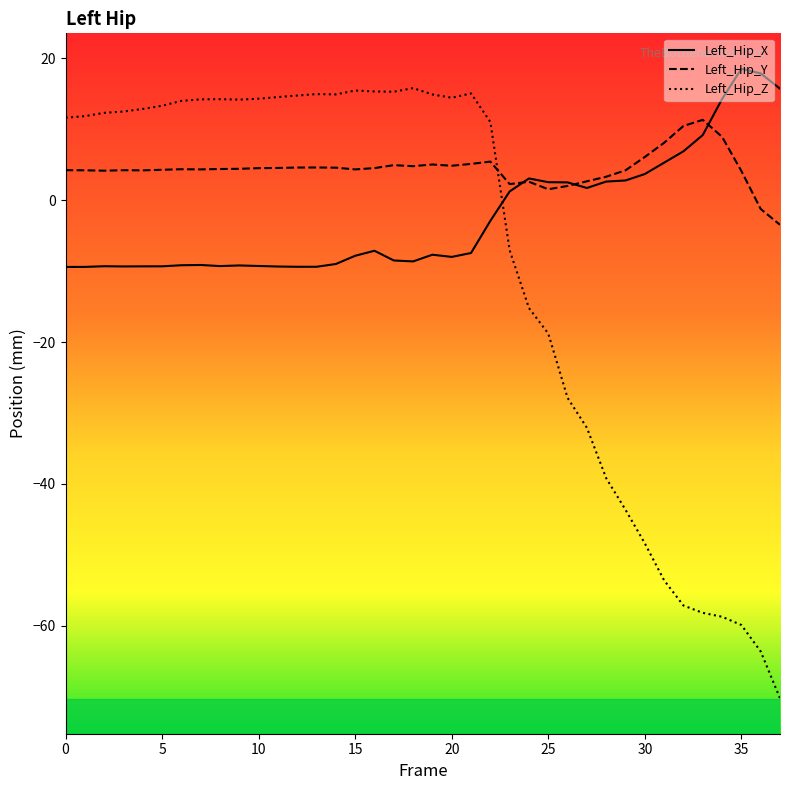

Reading right to left, extract all data points from this chart.

Left_Hip_X: 15.7	17.9	18.5	14.3	9.2	6.9	5.3	3.7	2.8	2.6	1.7	2.5	2.5	3.1	1.2	-2.9	-7.4	-8.0	-7.7	-8.6	-8.5	-7.1	-7.8	-9.0	-9.4	-9.4	-9.3	-9.3	-9.2	-9.3	-9.1	-9.2	-9.3	-9.3	-9.3	-9.3	-9.4	-9.4
Left_Hip_Y: -3.5	-1.2	4.1	8.9	11.3	10.5	8.1	6.1	4.2	3.3	2.7	2.0	1.5	2.6	2.3	5.4	5.1	4.9	5.0	4.8	4.9	4.5	4.3	4.6	4.6	4.6	4.6	4.5	4.4	4.4	4.3	4.4	4.3	4.2	4.2	4.2	4.2	4.2
Left_Hip_Z: -70.2	-63.6	-59.9	-58.7	-58.2	-57.2	-53.6	-48.4	-43.7	-39.2	-32.1	-27.9	-18.8	-15.2	-7.1	11.0	15.1	14.5	14.9	15.8	15.3	15.3	15.5	14.9	15.0	14.8	14.5	14.3	14.2	14.2	14.2	14.0	13.3	12.9	12.5	12.3	11.9	11.6